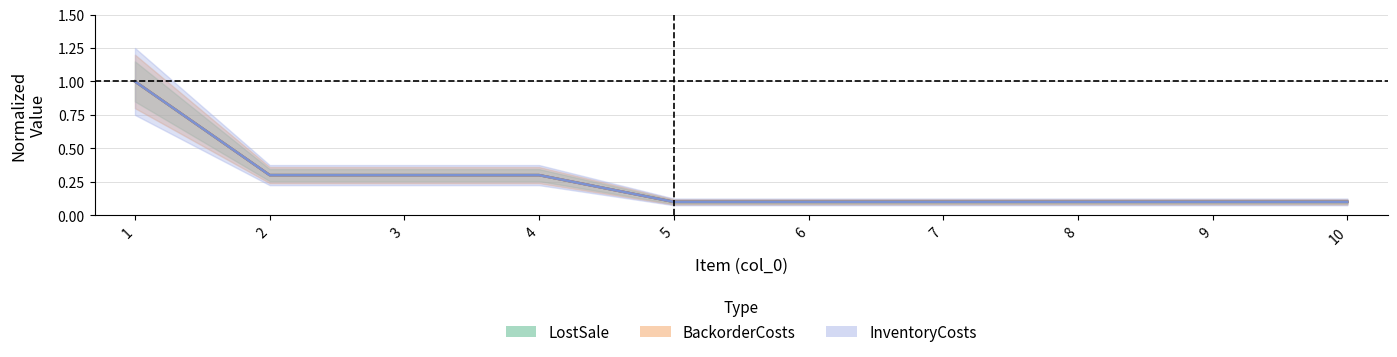

What is the total value across all series at 4?

0.9